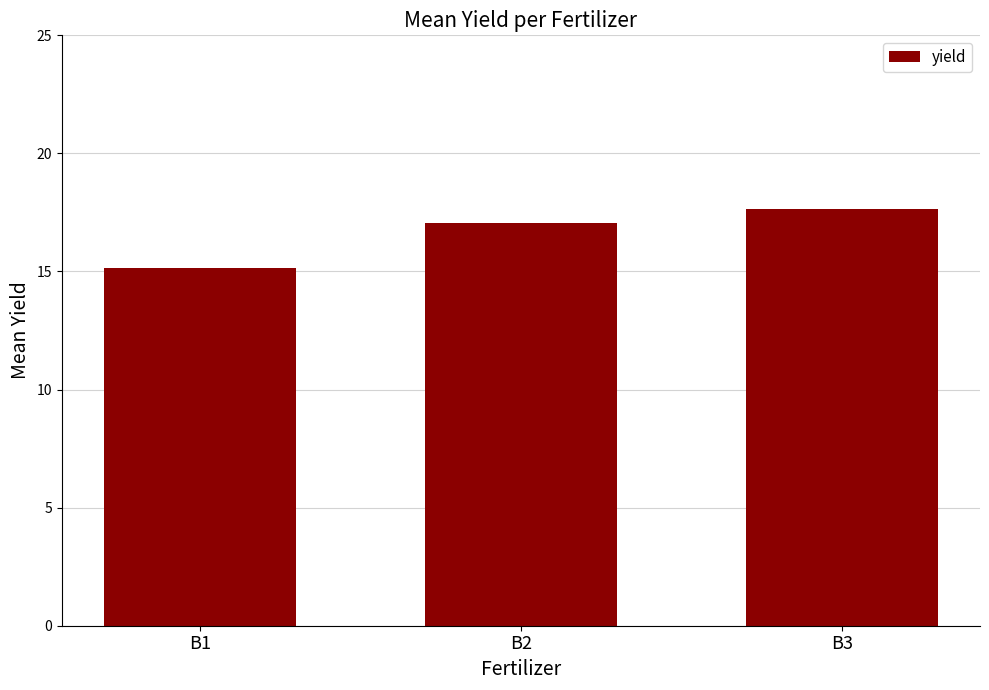

Which label corresponds to the smallest value in the chart?

B1